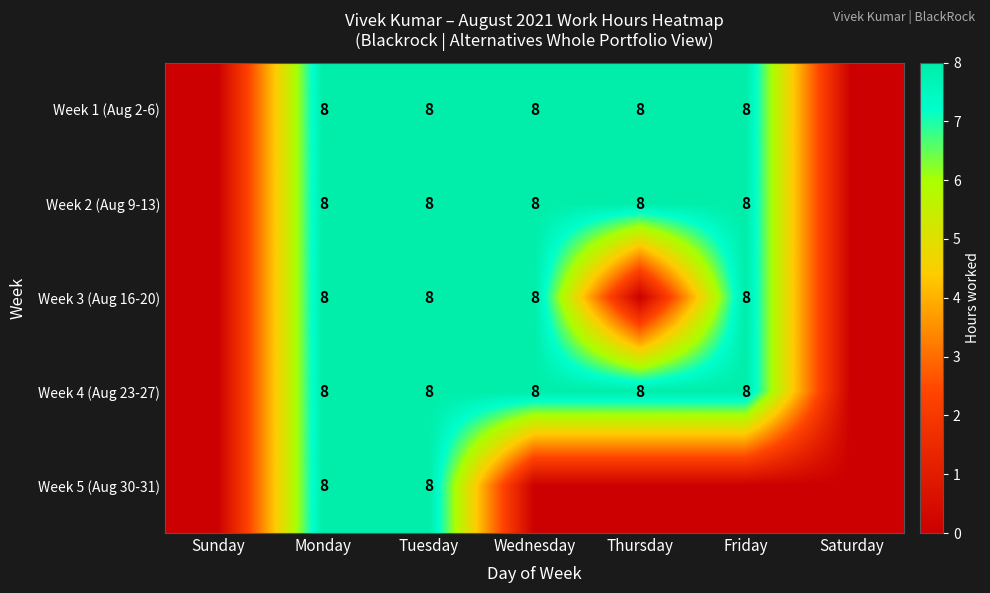

What is the sum of the Week 2 (Aug 9-13) values at Tuesday and Friday?

16